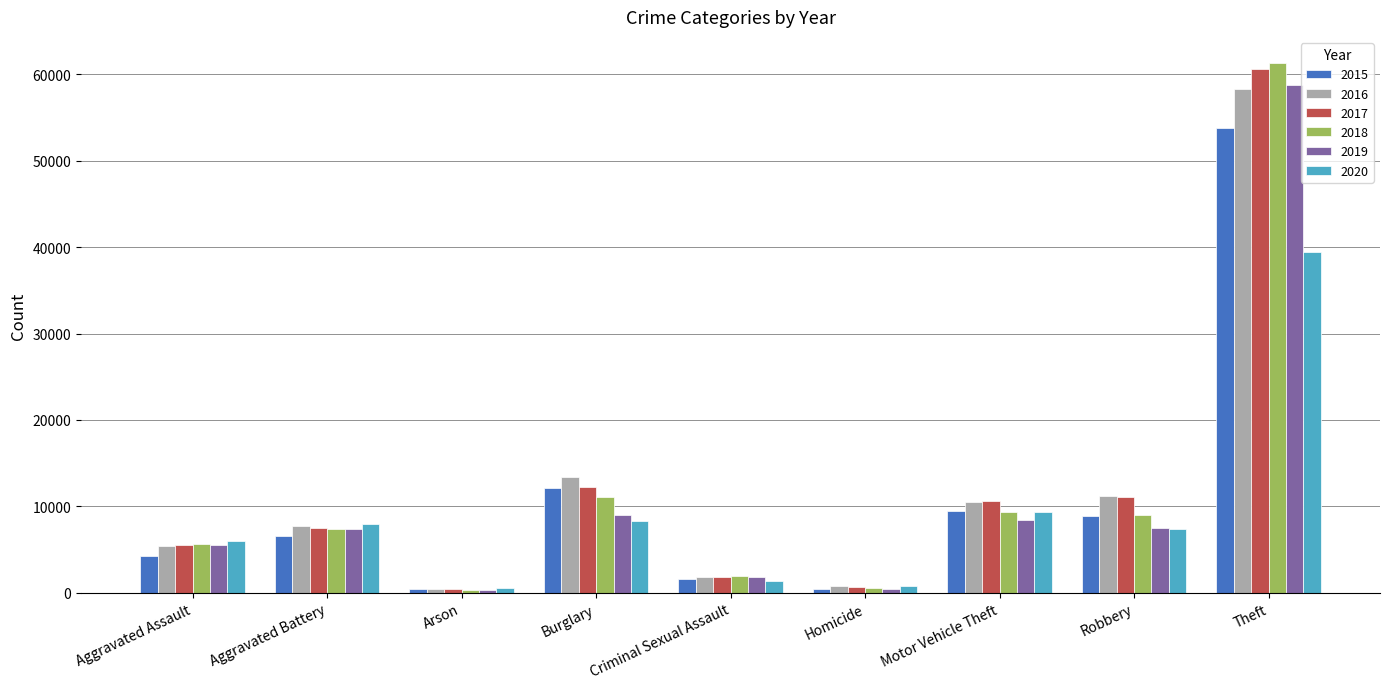

What is the lowest value of the 2016 series?

498